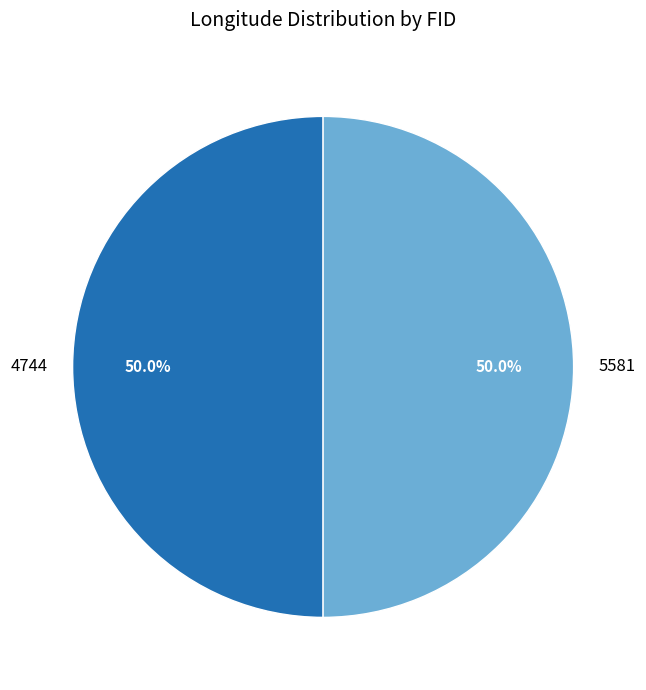

How many segments does this pie chart have?

2